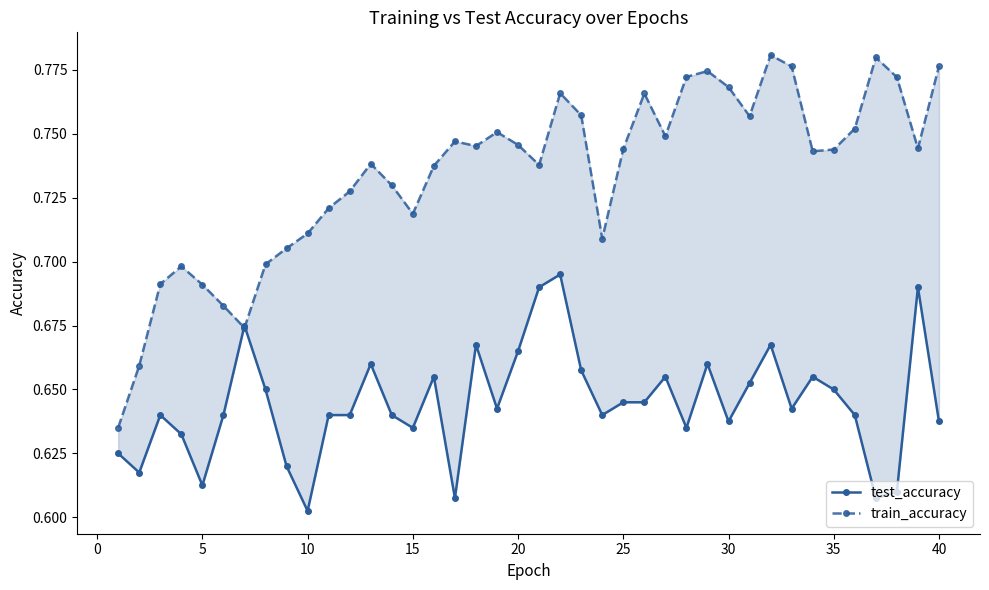

At how many categories does at least one series exceed 0?

40